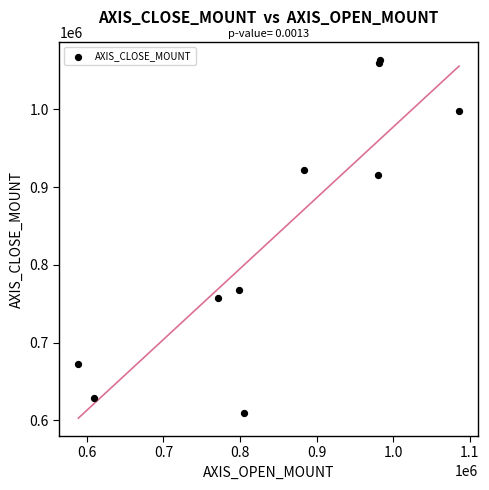

What Y value in the scatter plot is closest to 836000?

768000